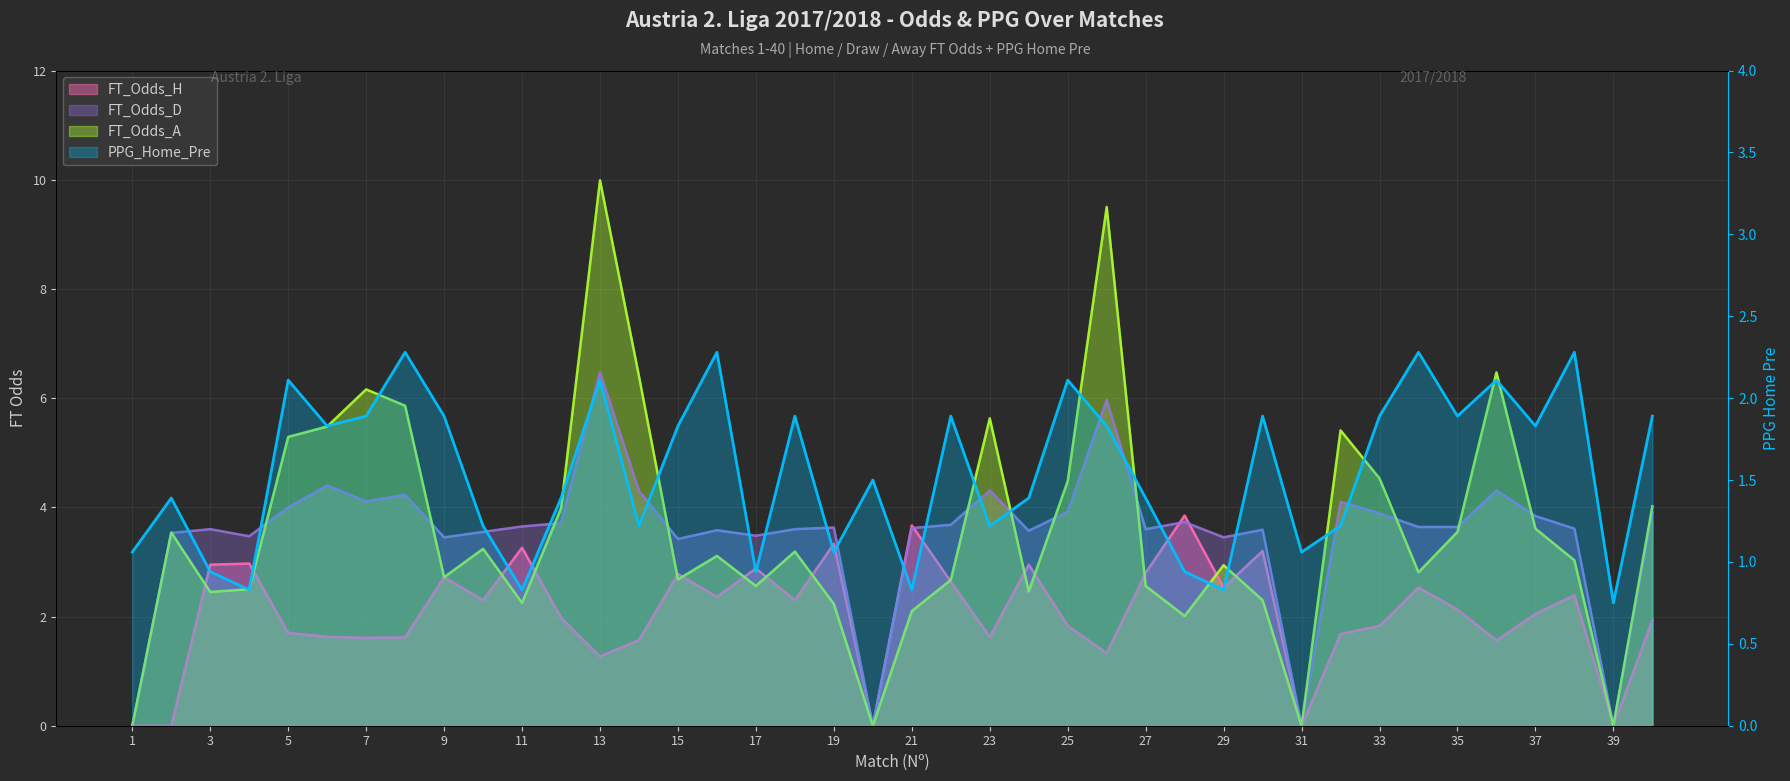

Does the chart display data point markers on the line(s)?

No